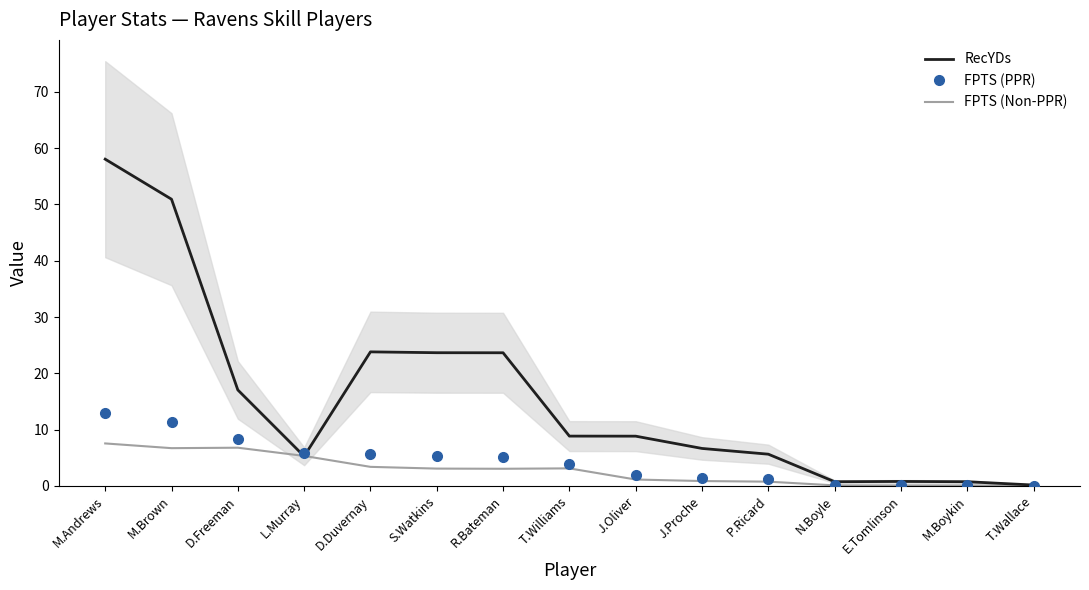

List the labels in order of RecYDs value, largest first.

M.Andrews, M.Brown, D.Duvernay, S.Watkins, R.Bateman, D.Freeman, T.Williams, J.Oliver, J.Proche, P.Ricard, L.Murray, E.Tomlinson, N.Boyle, M.Boykin, T.Wallace